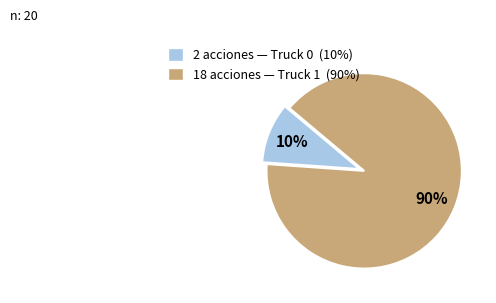

Is there any slice that represents more than half of the pie?

Yes